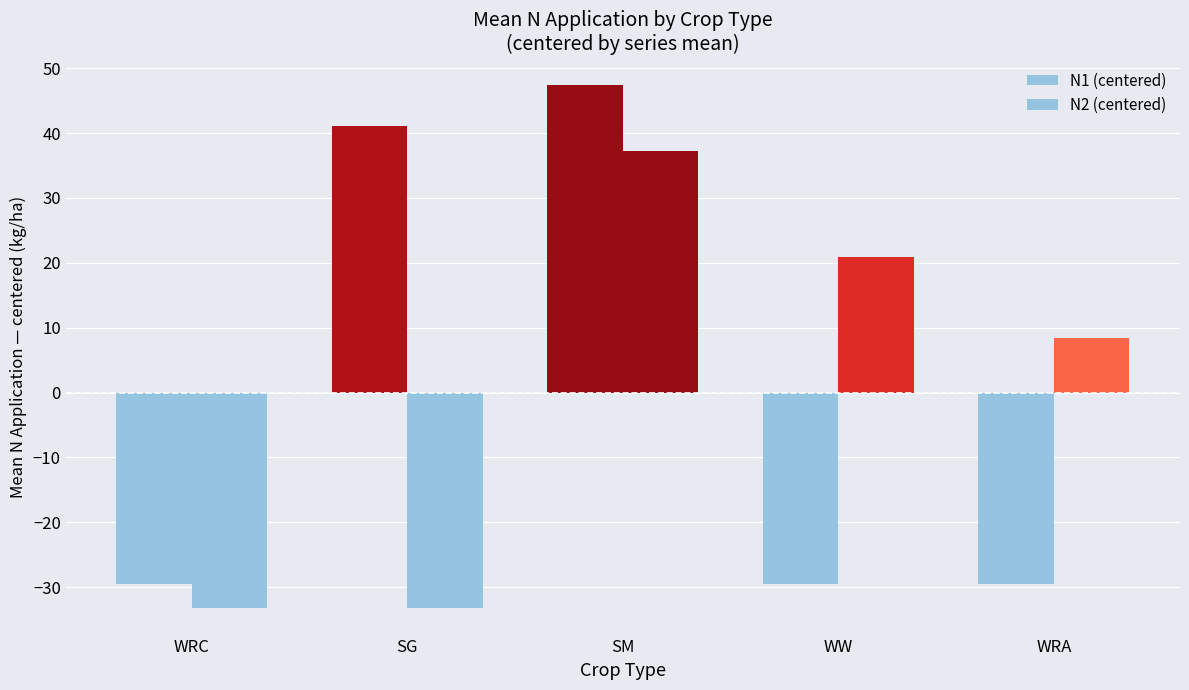

Does the chart contain any negative values?

Yes